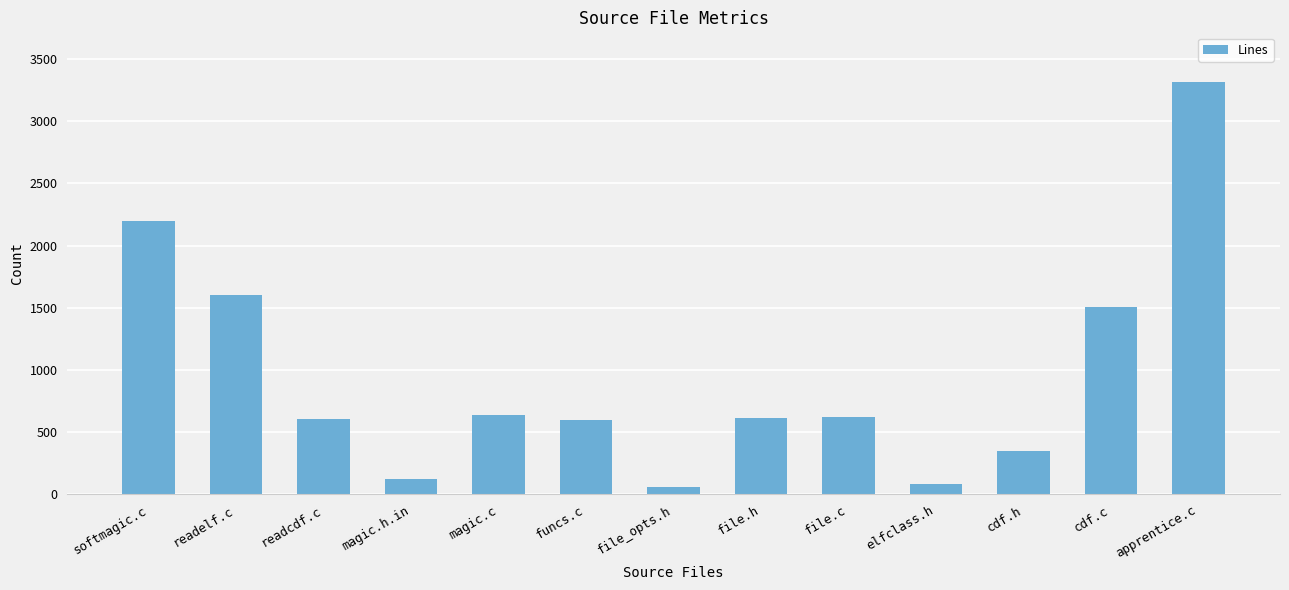

How many series are shown in this chart?

1